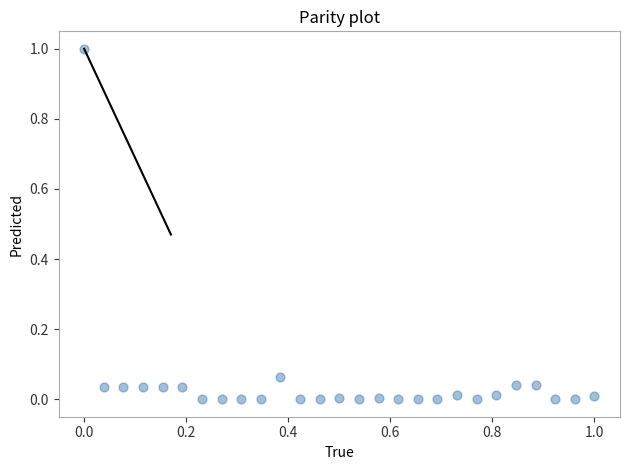

What is the range of Y values (max minus min)?

1.0